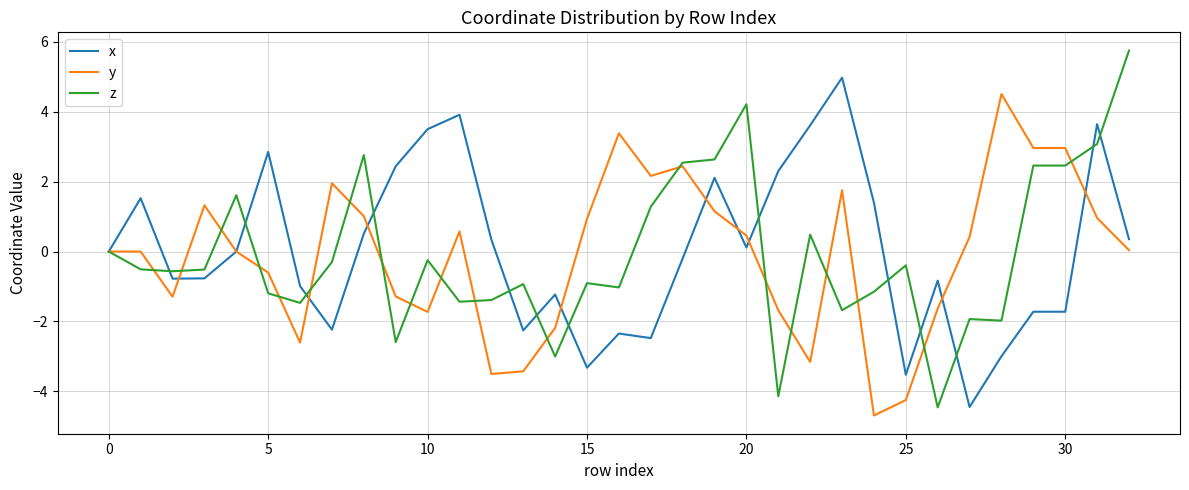

What is the maximum value shown in the chart?

5.8